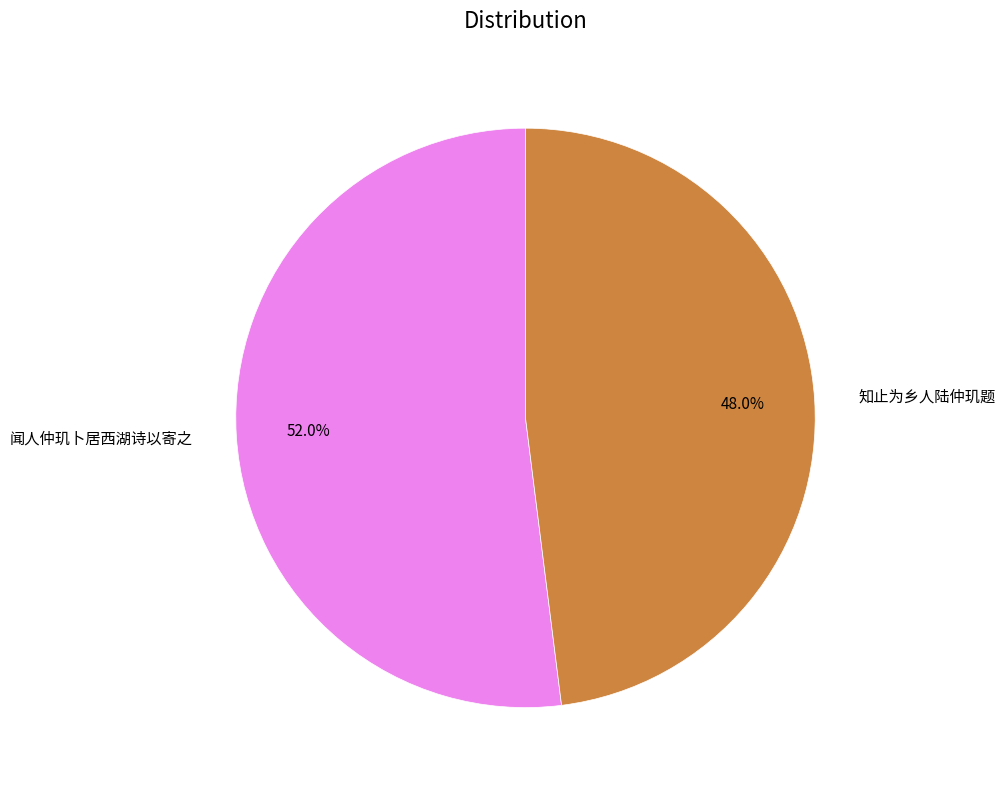

Which category has the biggest portion of the pie?

闻人仲玑卜居西湖诗以寄之